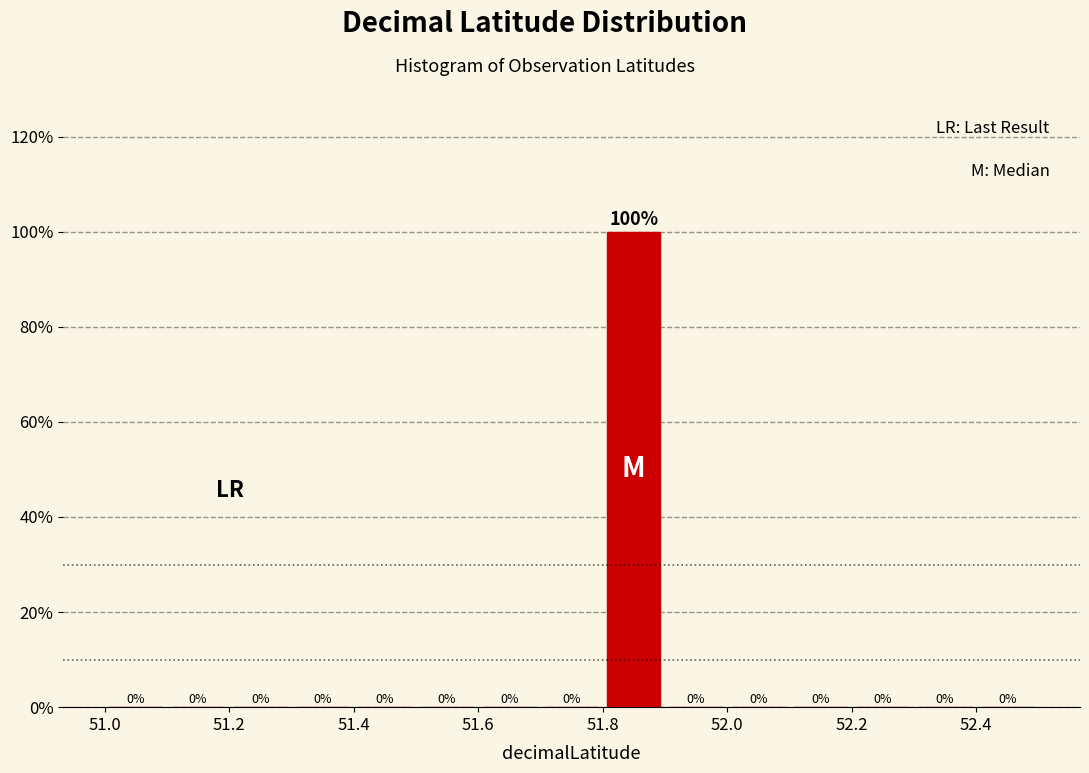

Reading left to right, list every bar in this chart as the range it spans on the x-axis followed by its height.

51.0 to 51.1: 0
51.1 to 51.2: 0
51.2 to 51.3: 0
51.3 to 51.4: 0
51.4 to 51.5: 0
51.5 to 51.6: 0
51.6 to 51.7: 0
51.7 to 51.8: 0
51.8 to 51.9: 100
51.9 to 52.0: 0
52.0 to 52.1: 0
52.1 to 52.2: 0
52.2 to 52.3: 0
52.3 to 52.4: 0
52.4 to 52.5: 0